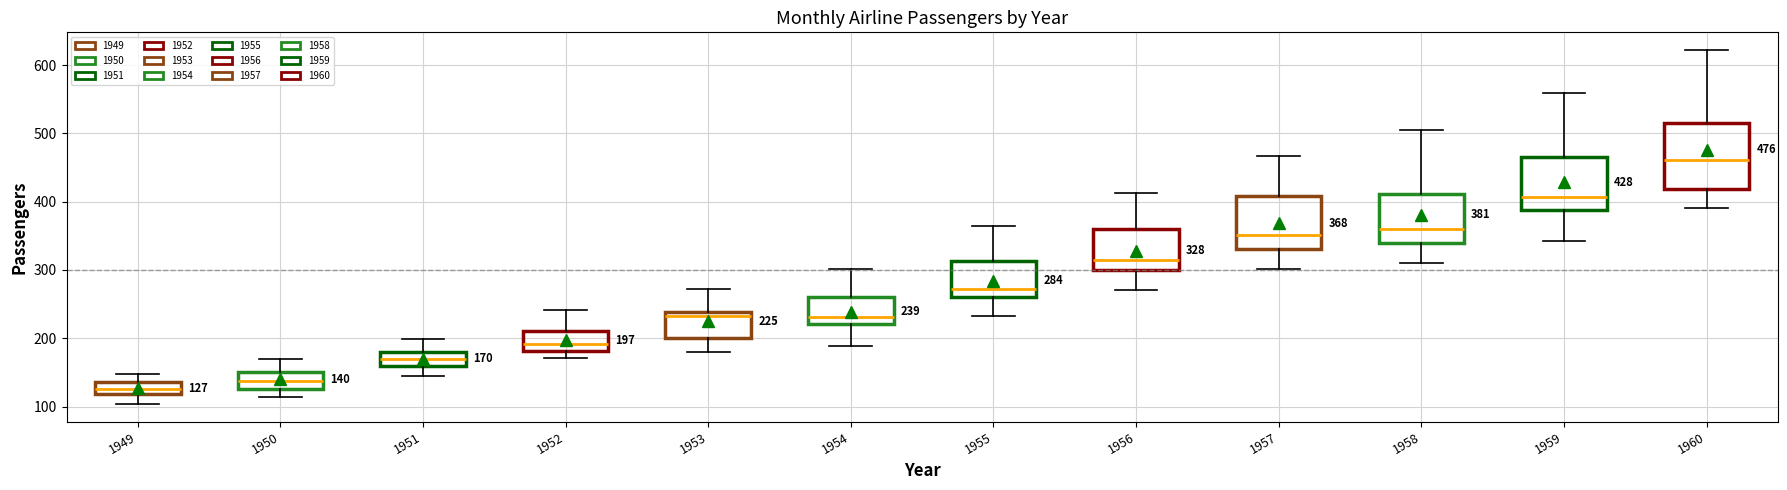

Which box's median line is the highest?

1960